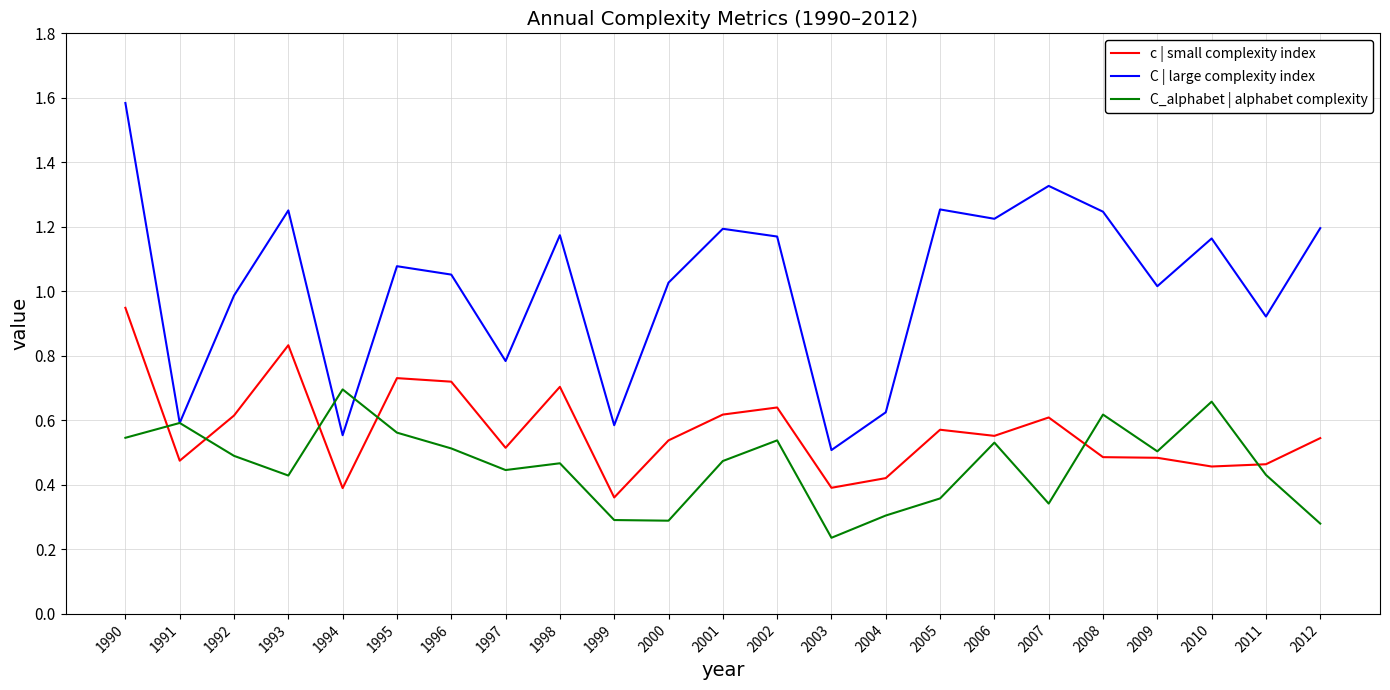

Rank the series by their average value, from highest to lowest.

C | large complexity index, c | small complexity index, C_alphabet | alphabet complexity